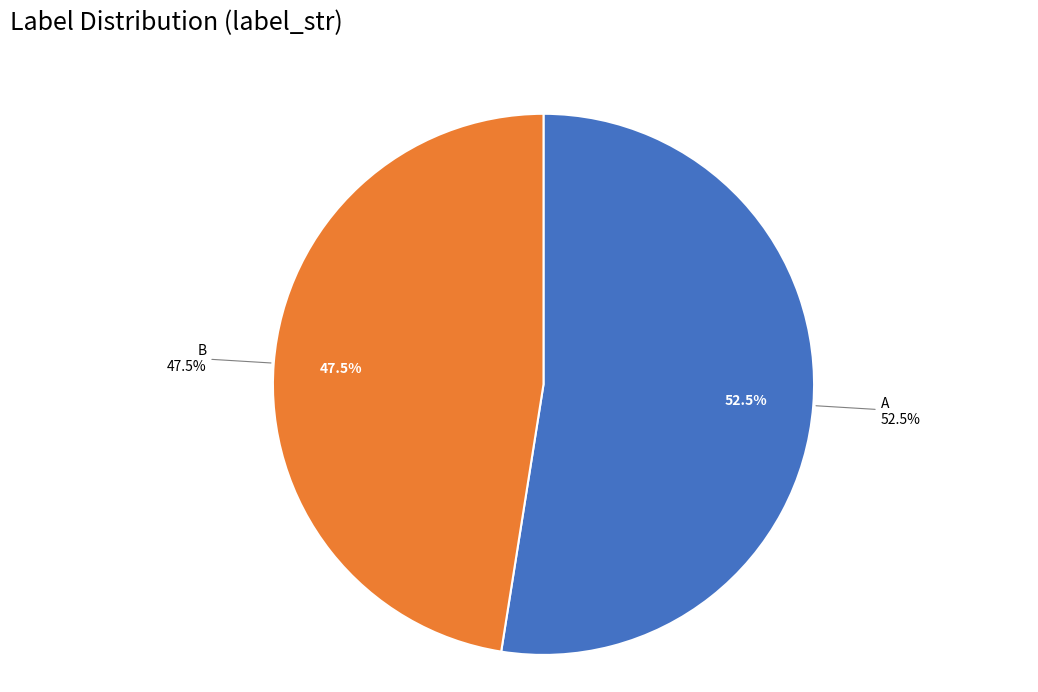

What percentage is the B slice, to the nearest percent?

48%